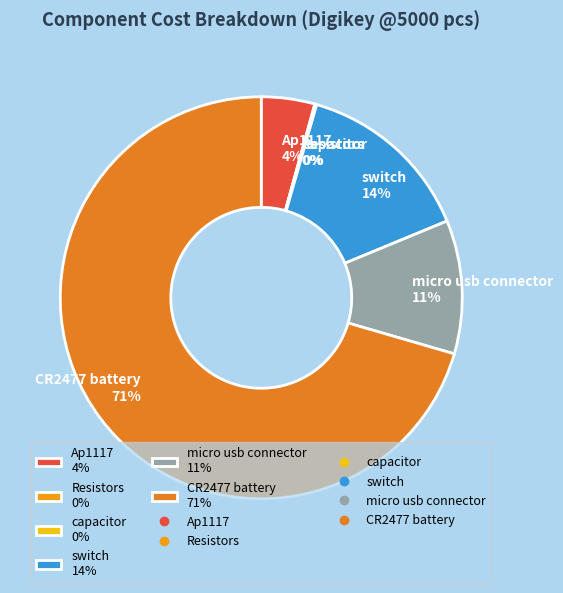

To the nearest percent, what is the average slice percentage?

17%